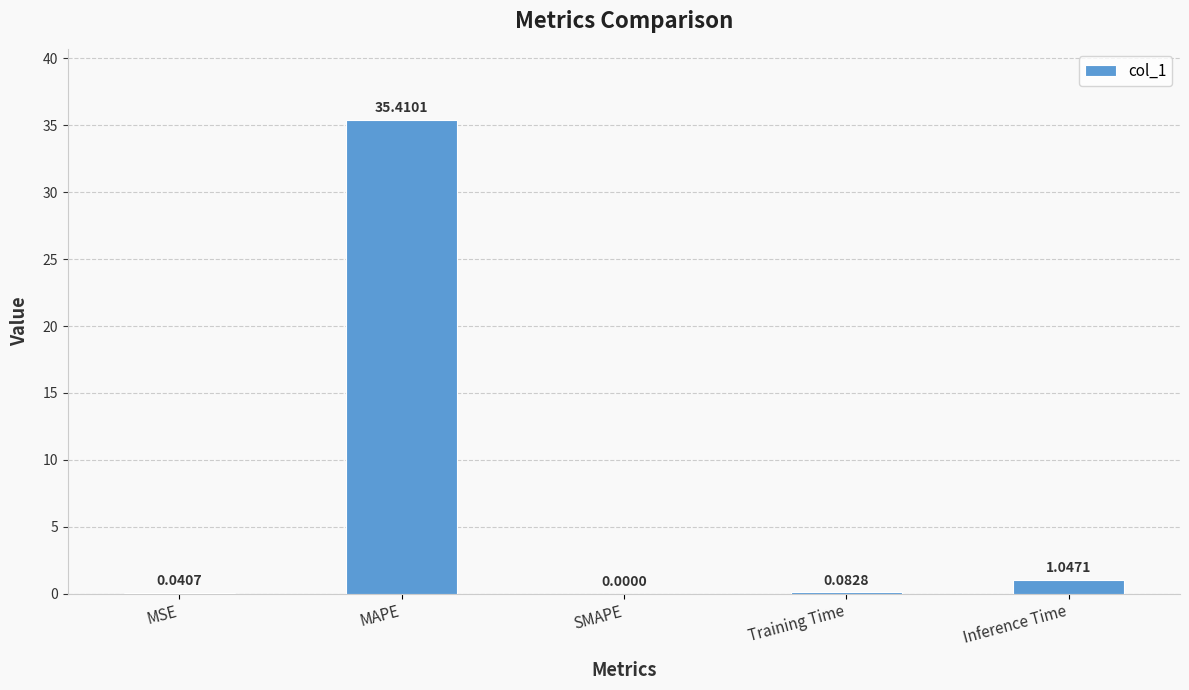

What is the sum of the values at MSE and MAPE?

35.5